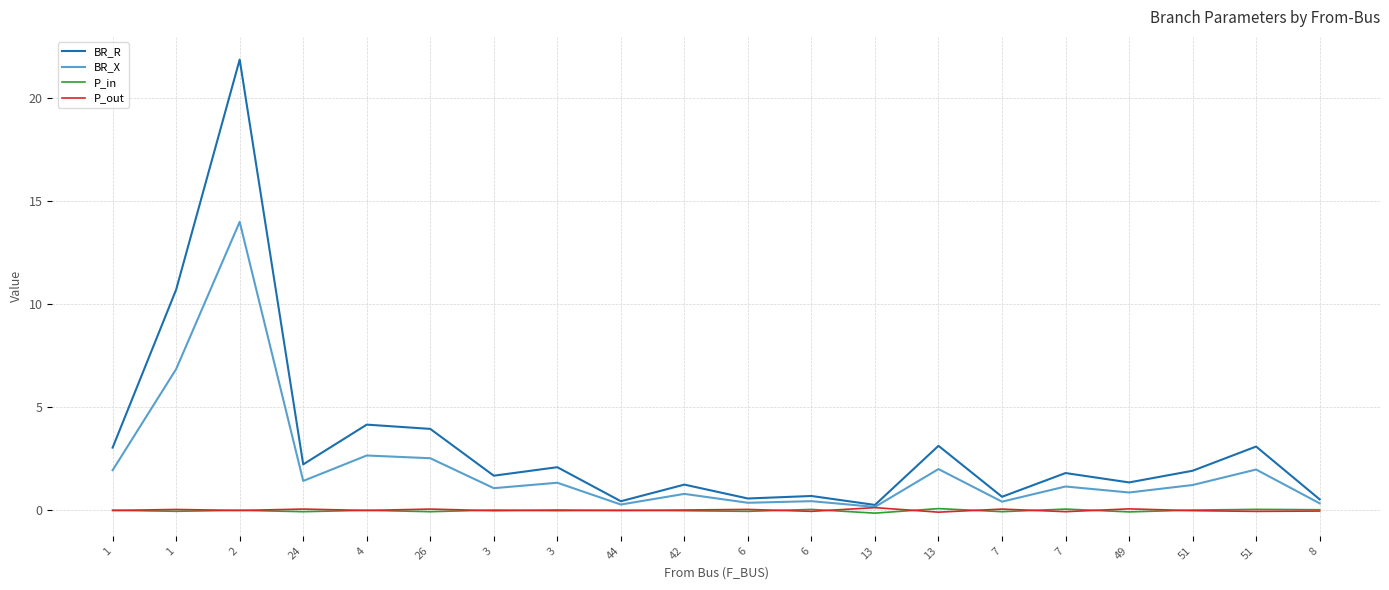

What is the difference between the second highest and second lowest values in the BR_R series?

10.3